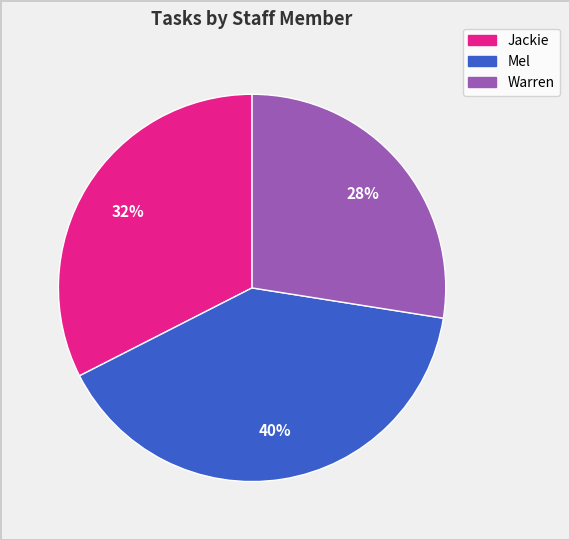

True or false: Warren accounts for 28% of the total.

True